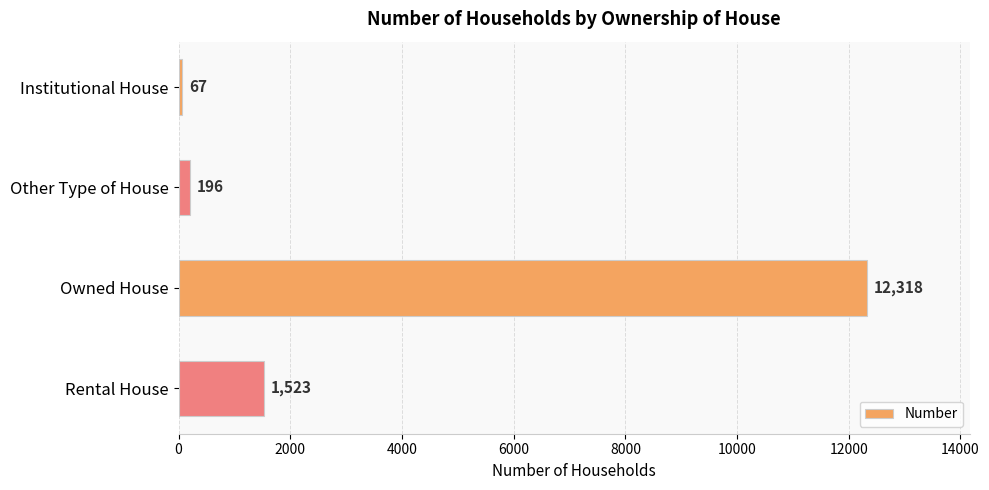

Reading bottom to top, transcribe all the data shown in this chart.

1523	12318	196	67